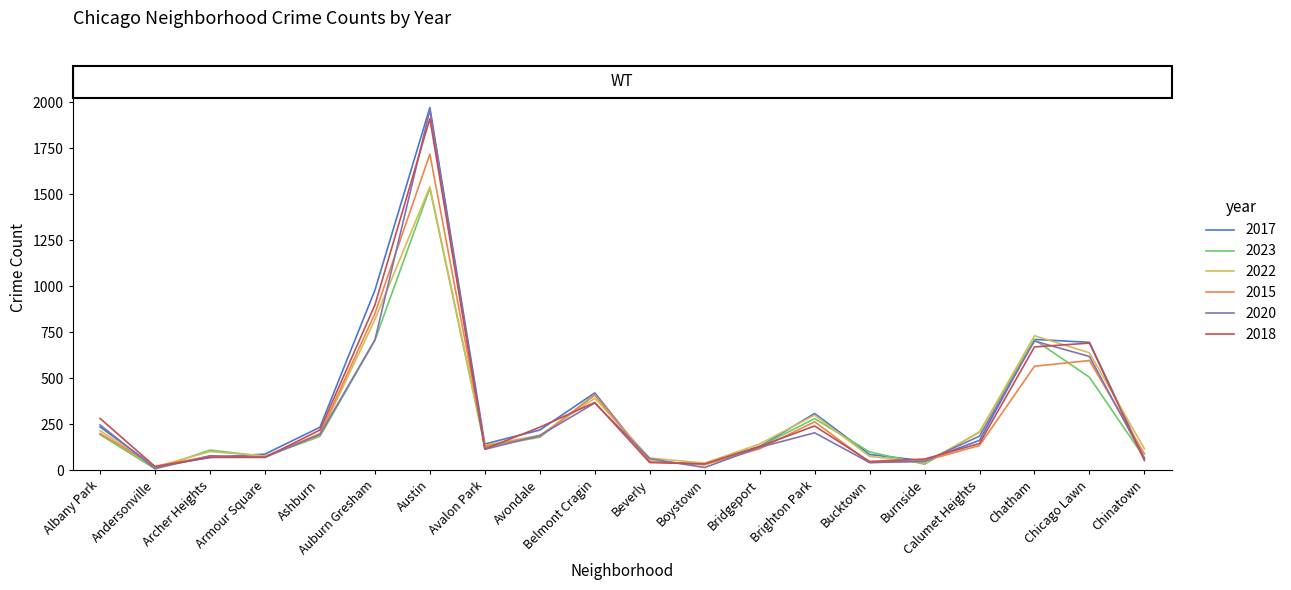

True or false: 2015 has a value of 2469 at Austin.

False